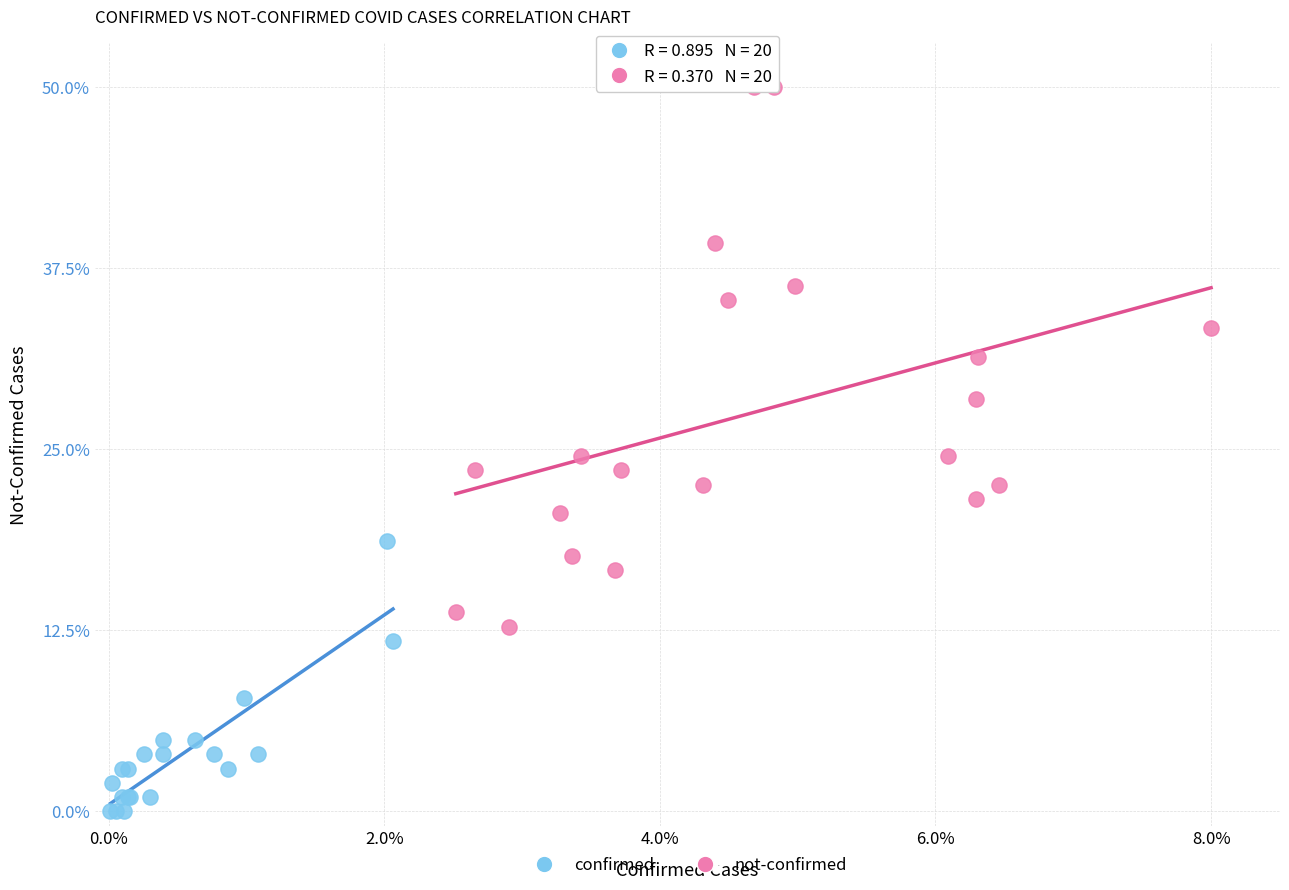

Which series has the largest Y range (max minus min)?

not-confirmed